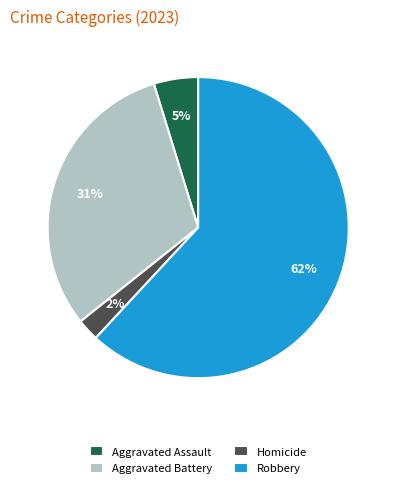

Is the sum of Robbery and Aggravated Assault greater than half?

Yes